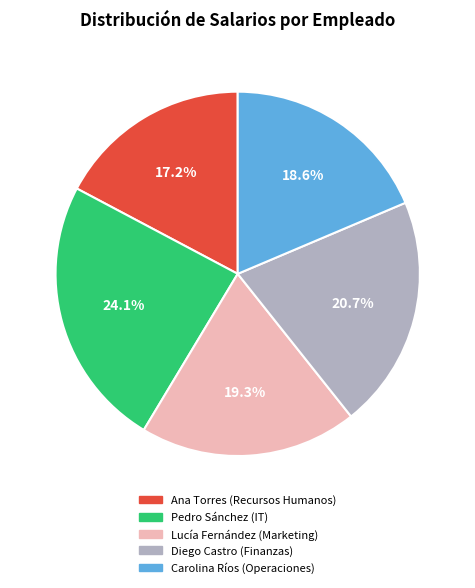

What is the smallest slice in the pie chart?

Ana Torres